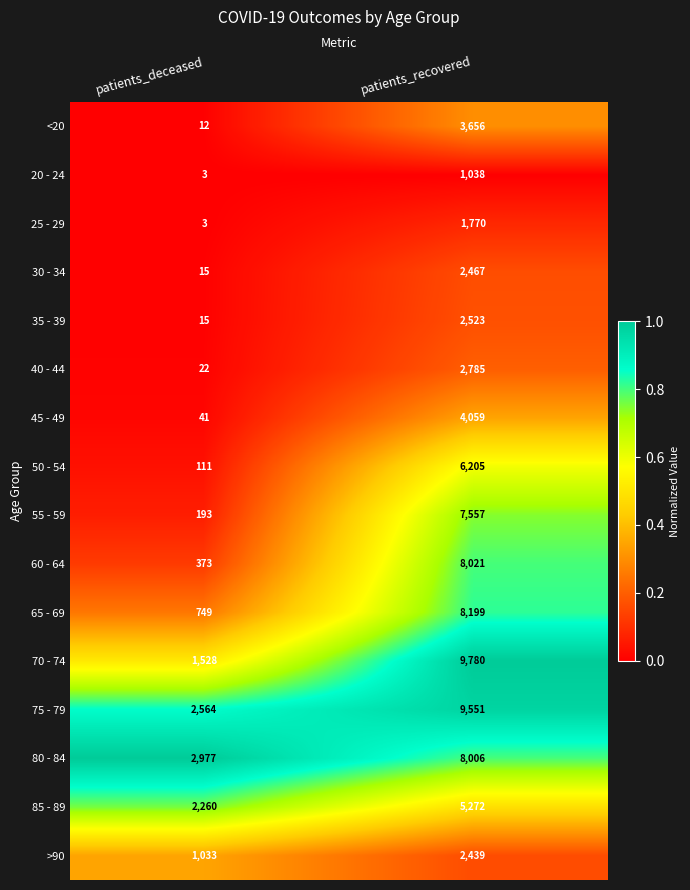

How many distinct data groups are displayed?

16